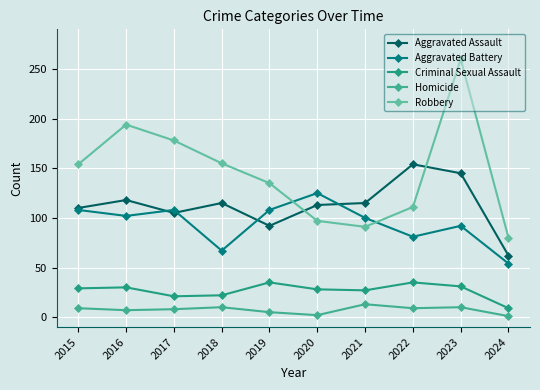

Is this an area chart (filled region under the line)?

No